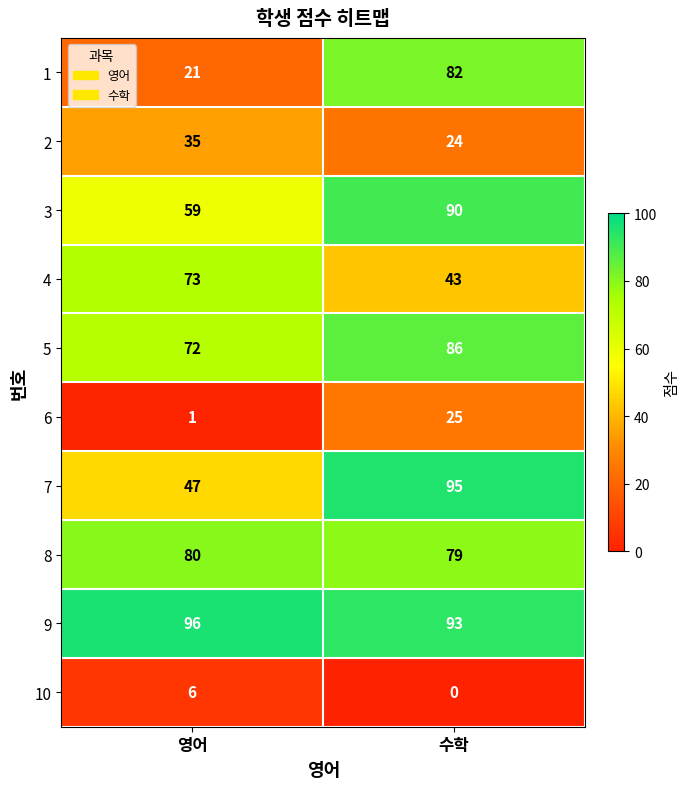

Reading left to right, list all the values displayed in this chart.

1: 영어=21	수학=82
2: 영어=35	수학=24
3: 영어=59	수학=90
4: 영어=73	수학=43
5: 영어=72	수학=86
6: 영어=1	수학=25
7: 영어=47	수학=95
8: 영어=80	수학=79
9: 영어=96	수학=93
10: 영어=6	수학=0